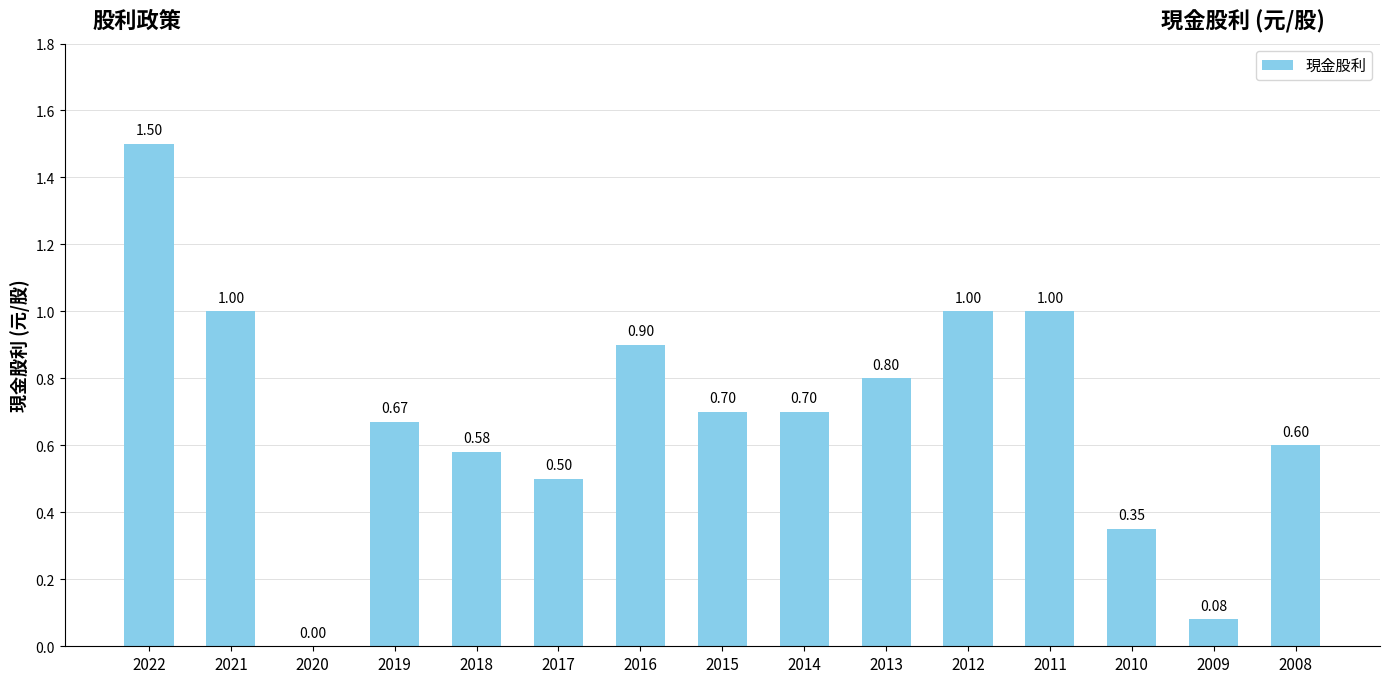

The chart shows a value of 0.1 at 2008. True or false?

False